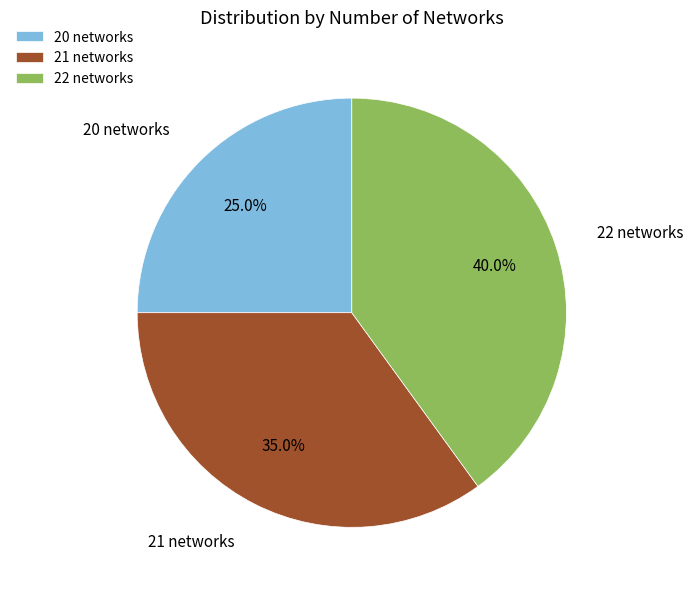

Does 20 networks represent more than half of the total?

No